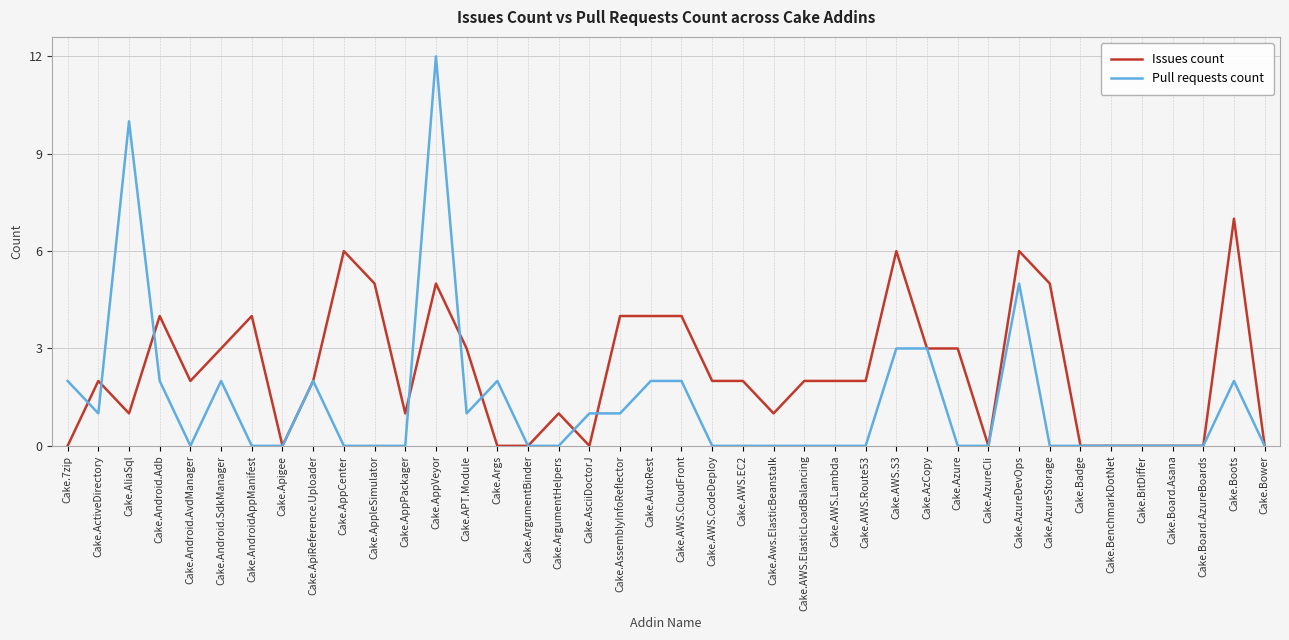

Rank the series by their maximum value, from lowest to highest.

Issues count, Pull requests count